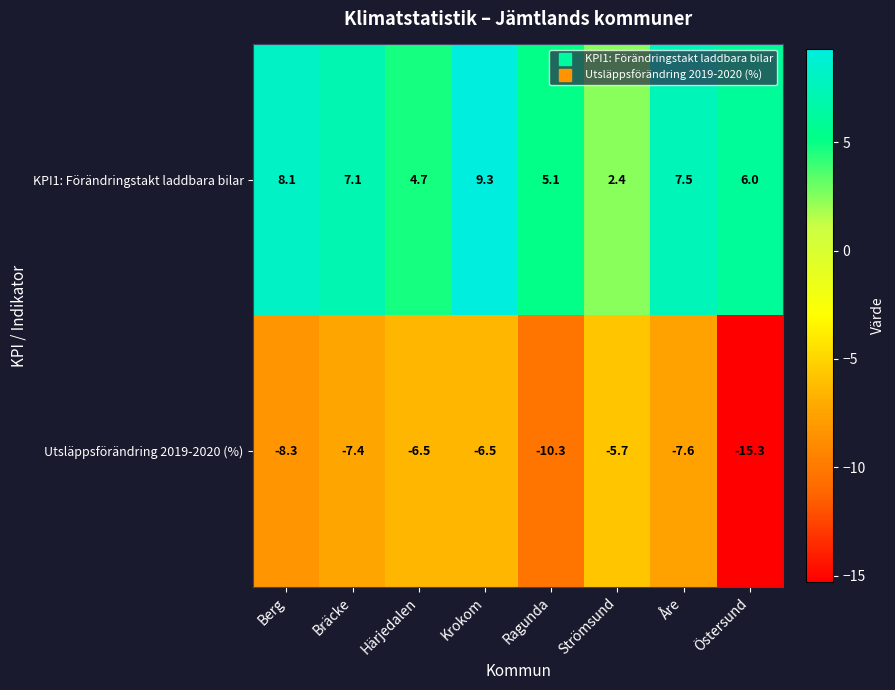

The Utsläppsförändring 2019-2020 (%) series shows -1.8 at Strömsund. True or false?

False